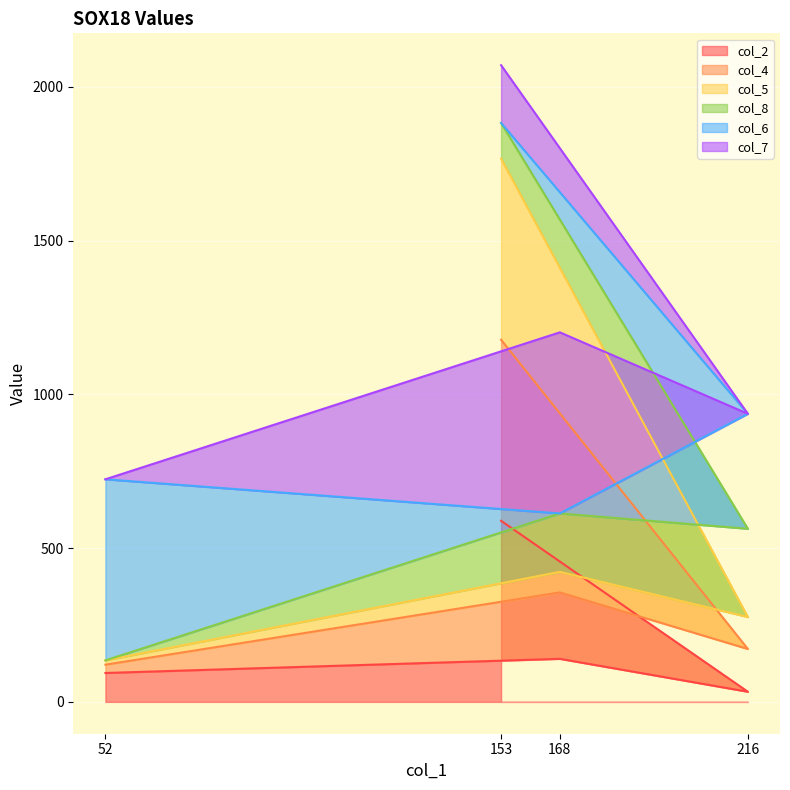

Is it true that col_2 equals 140 at 168?

True